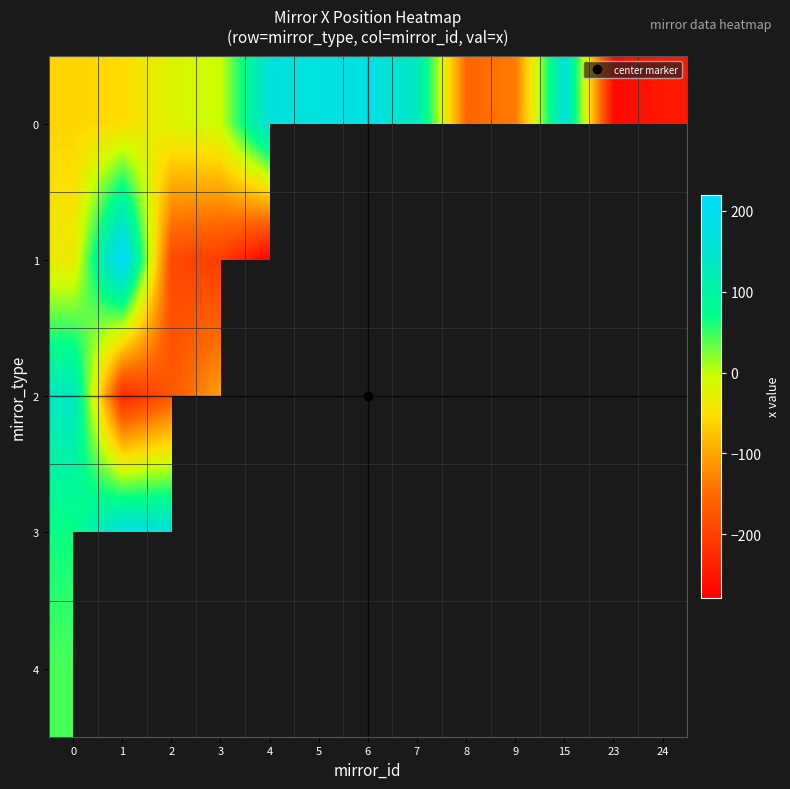

Where is row_2 nearest to the value -47?

3